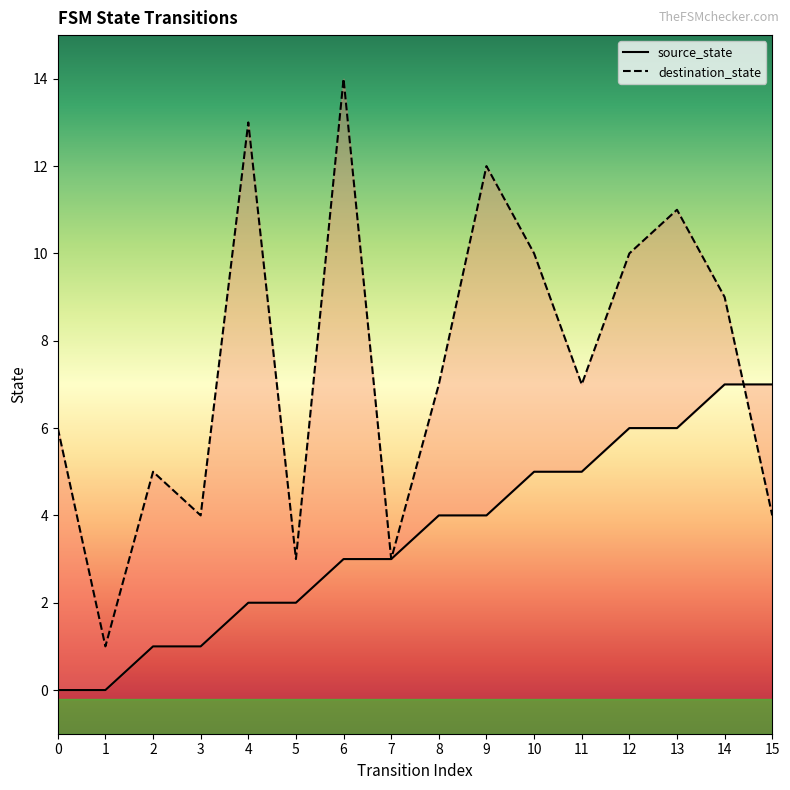

What is the average value of the destination_state series?

7